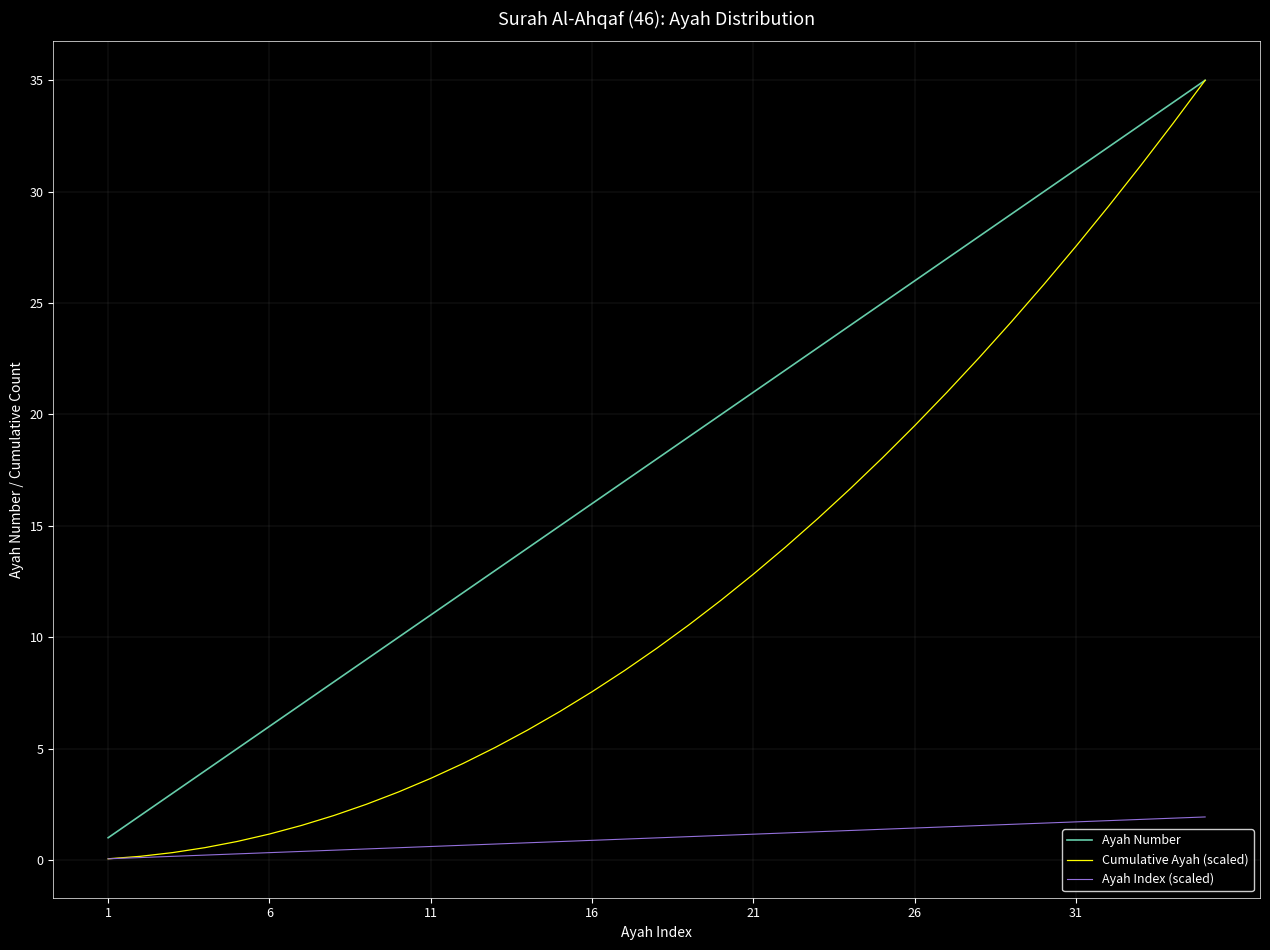

True or false: Ayah Number and Ayah Index (scaled) cross at least once.

False